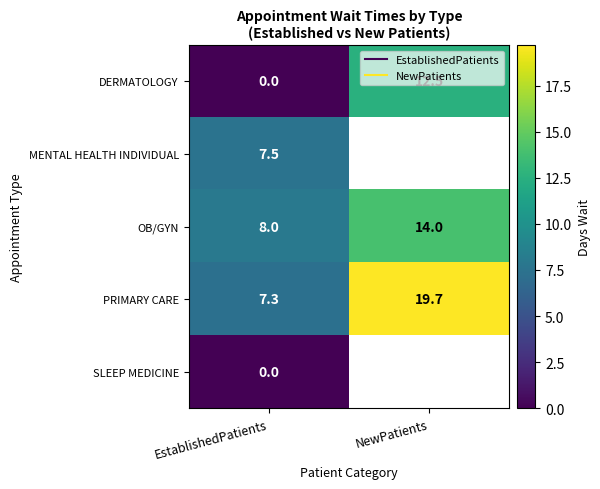

How many values in MENTAL HEALTH INDIVIDUAL are above zero?

1